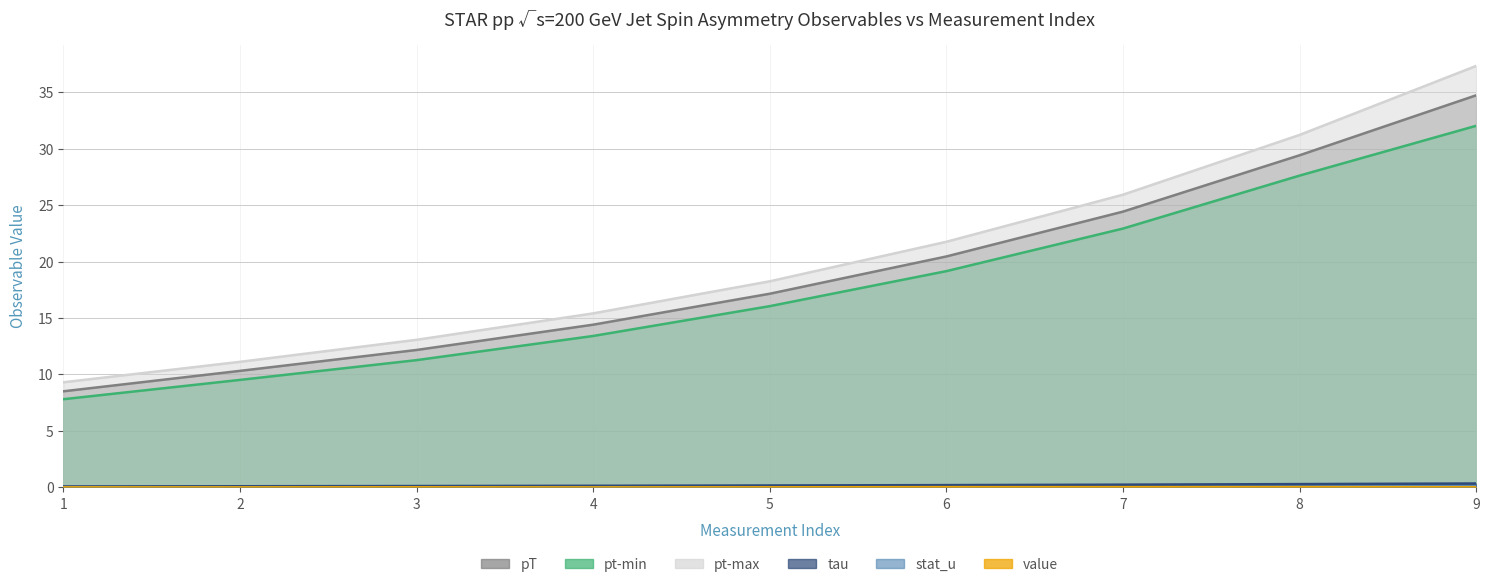

Which series has the largest range (max minus min)?

pt-max